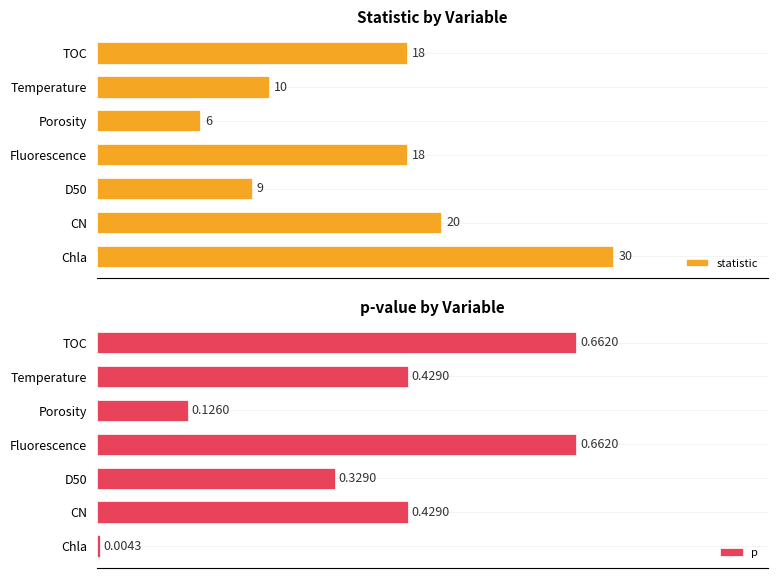

Where is p nearest to the value 0?

Chla